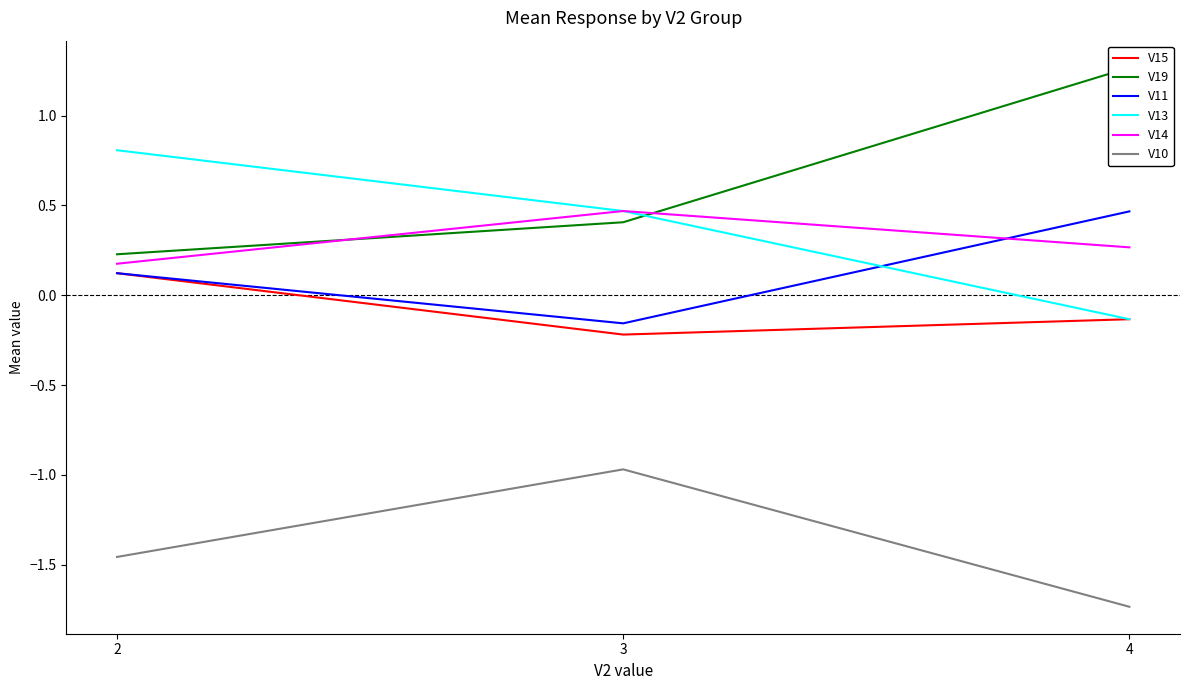

List the labels in order of V13 value, largest first.

2, 3, 4